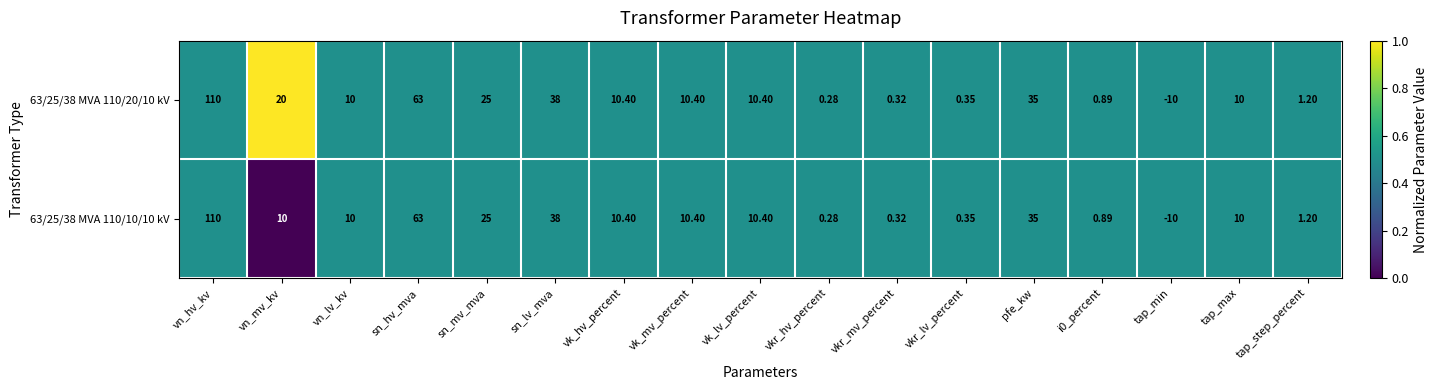

Which category has the highest value across all series?

vn_hv_kv